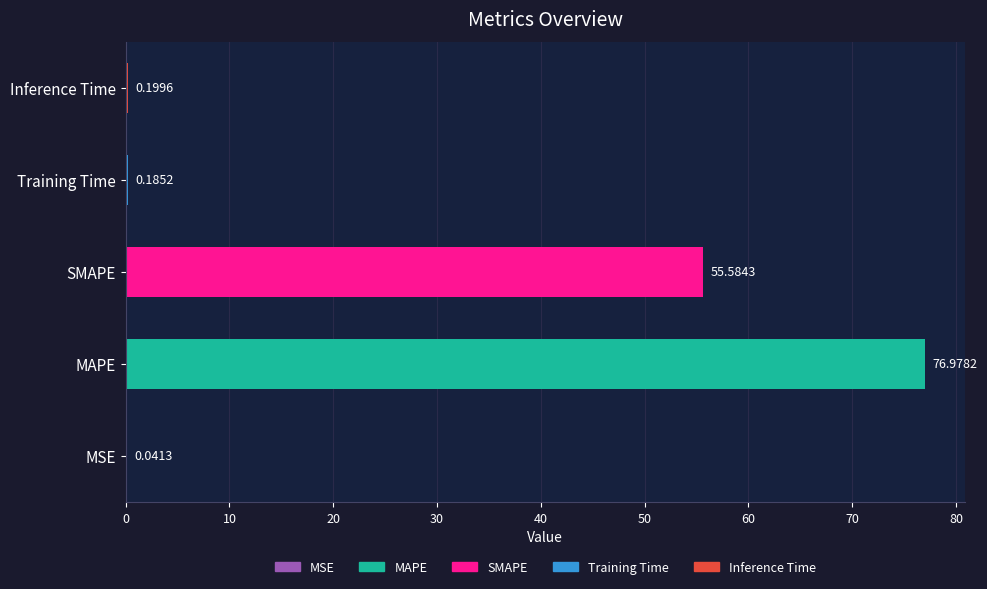

At which category does the chart reach its peak across all series?

MAPE